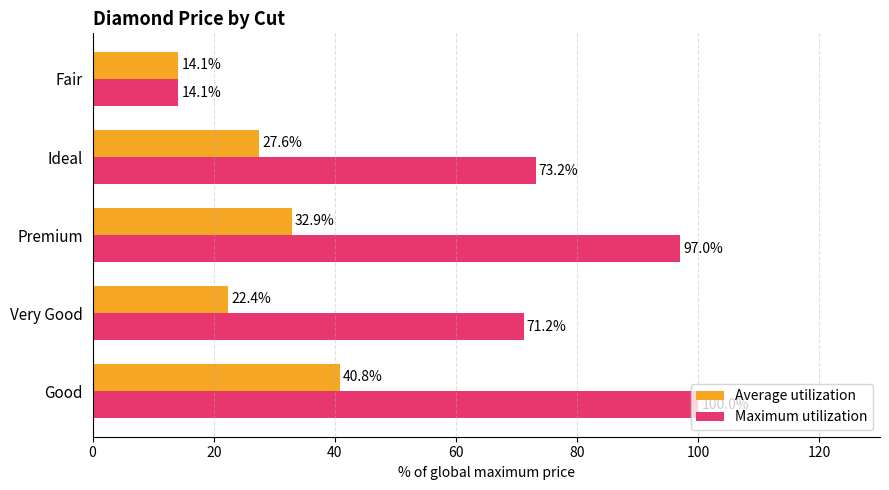

How many values in the Maximum utilization series are below 73?

2